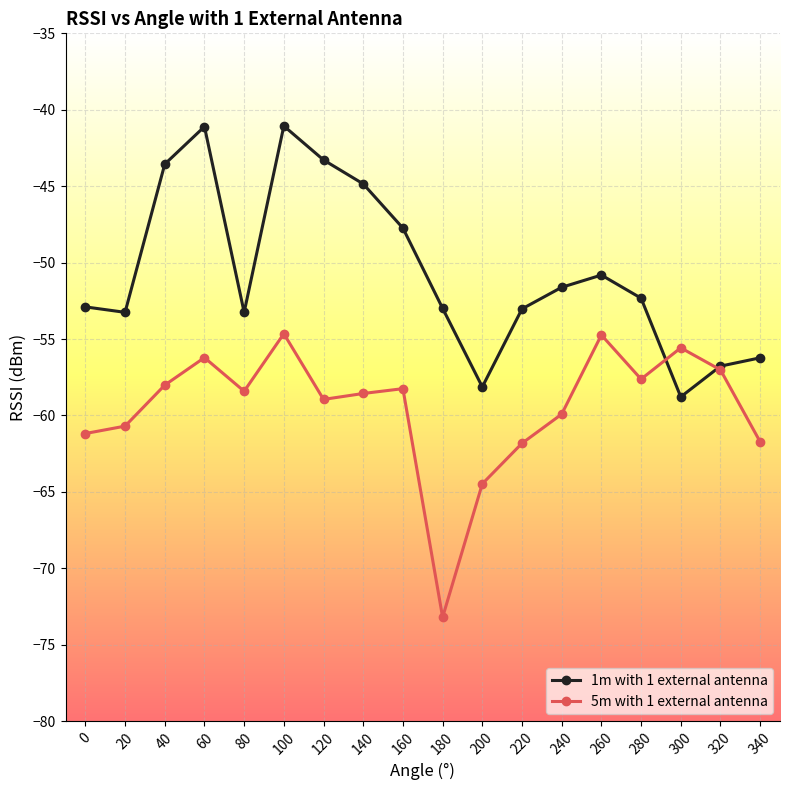

At which category does the chart reach its minimum across all series?

180